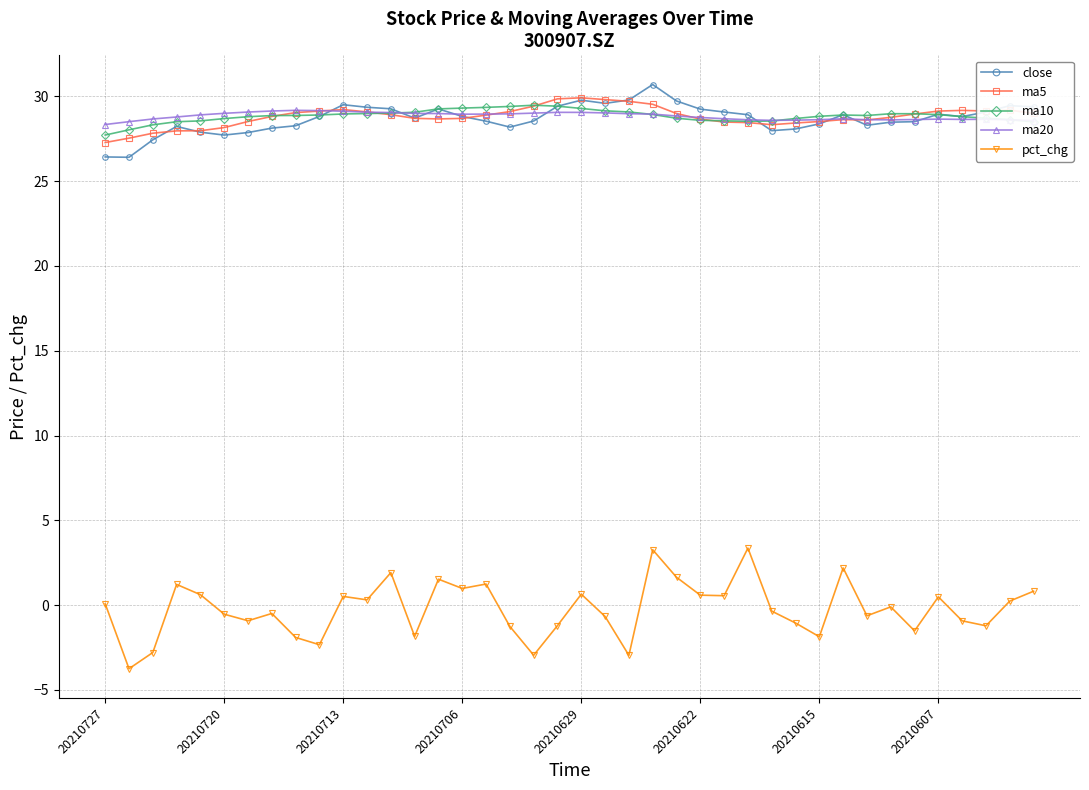

At how many categories does at least one series exceed 17?

40